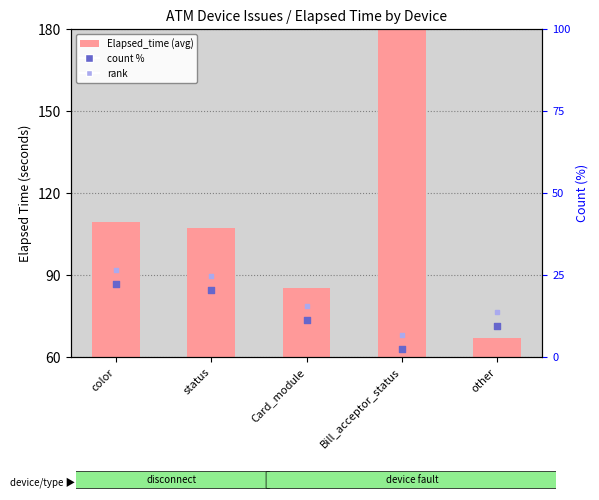

Which series has the widest spread of Y values?

Elapsed_time